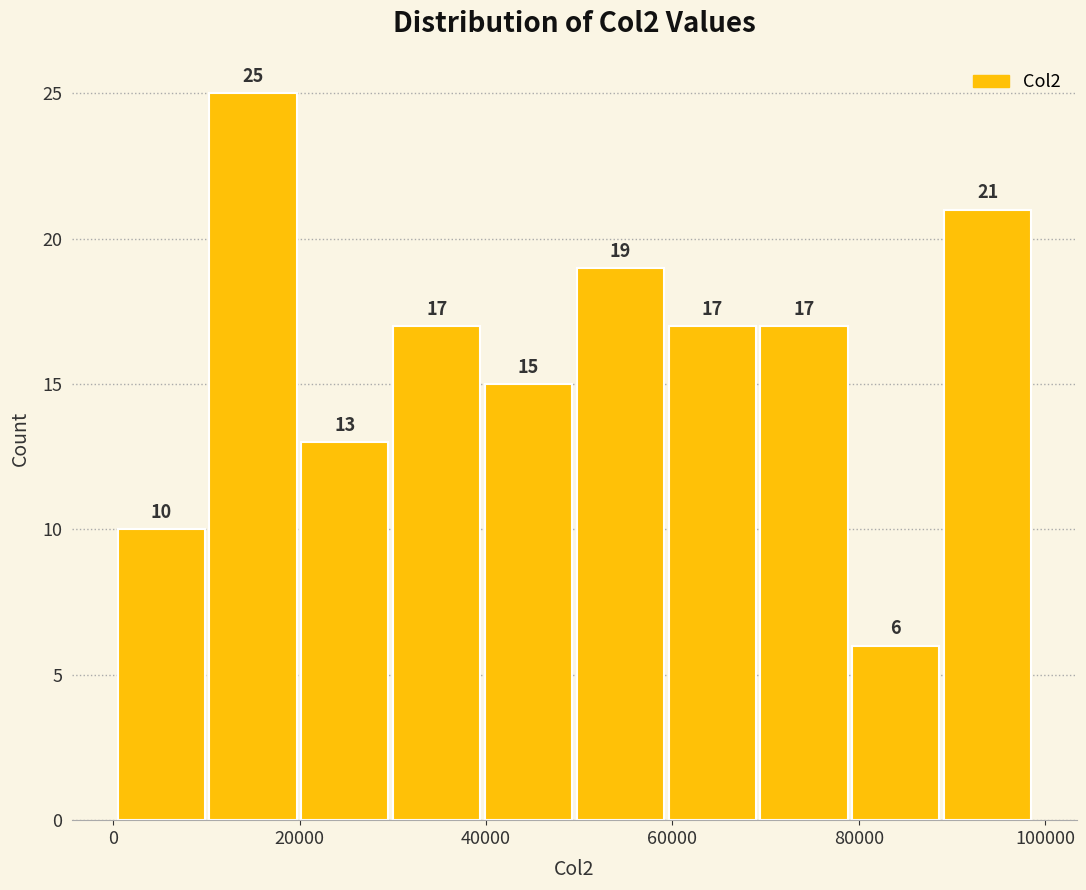

Reading left to right, transcribe this chart: for each bar, give the range it covers on the x-axis and its height. The bar edges are not printed on the chart, so give them approximately, as read against the axis.

0 to 10000: 10
10000 to 20000: 25
20000 to 30000: 13
30000 to 40000: 17
40000 to 50000: 15
50000 to 60000: 19
60000 to 70000: 17
70000 to 80000: 17
80000 to 88000: 6
88000 to 98000: 21